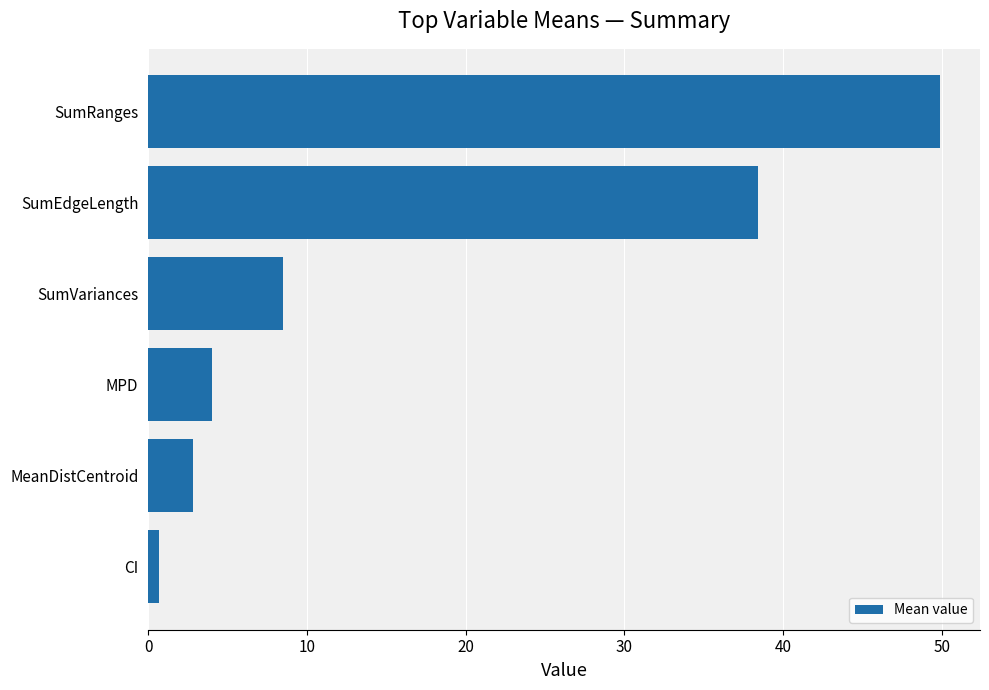

How many values exceed 8?

3